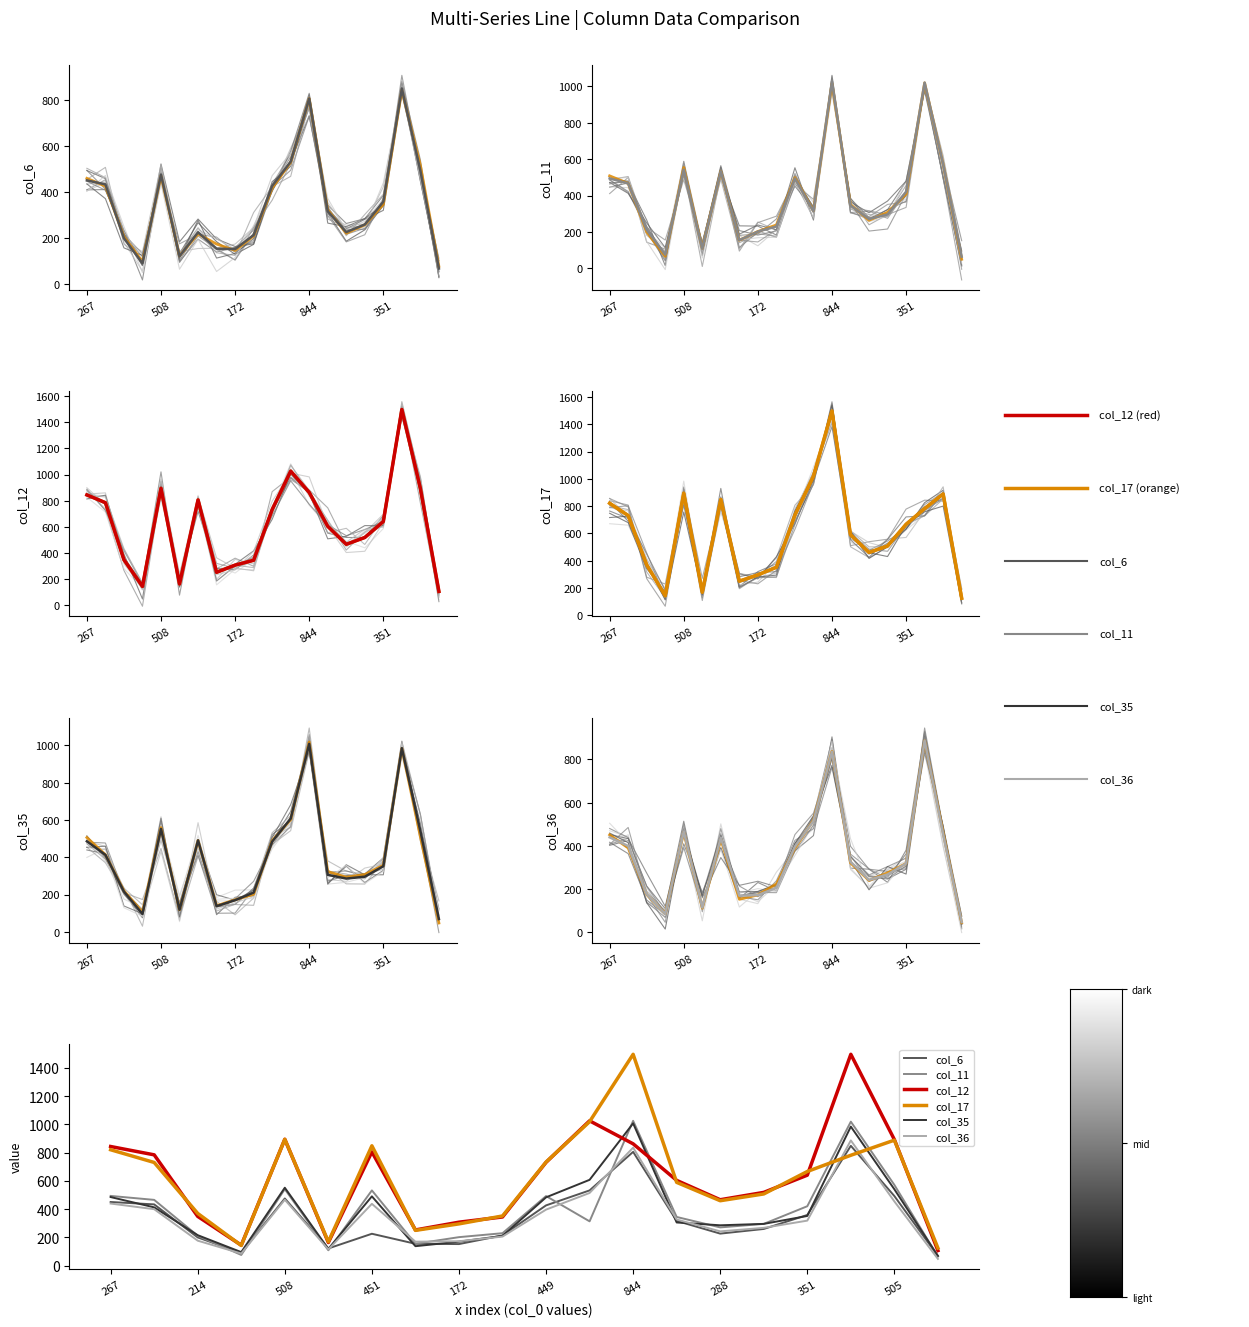

Rank the series by their maximum value, from highest to lowest.

col_12, col_17, col_11, col_35, col_36, col_6